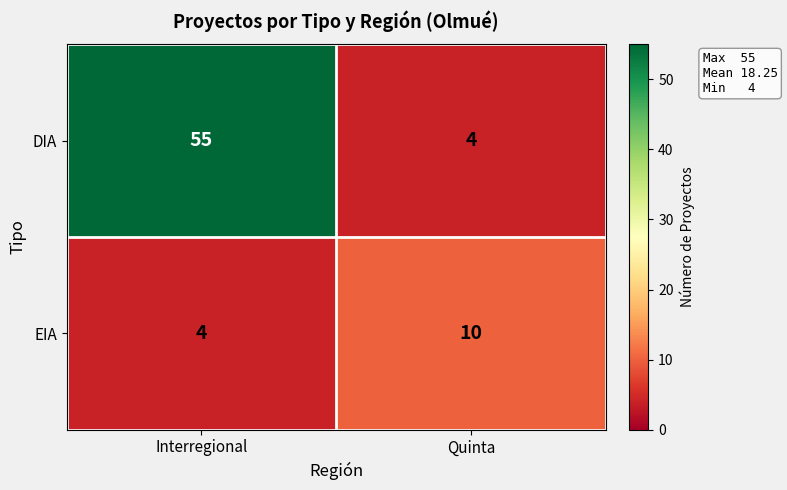

How many data points in DIA are less than 55?

1